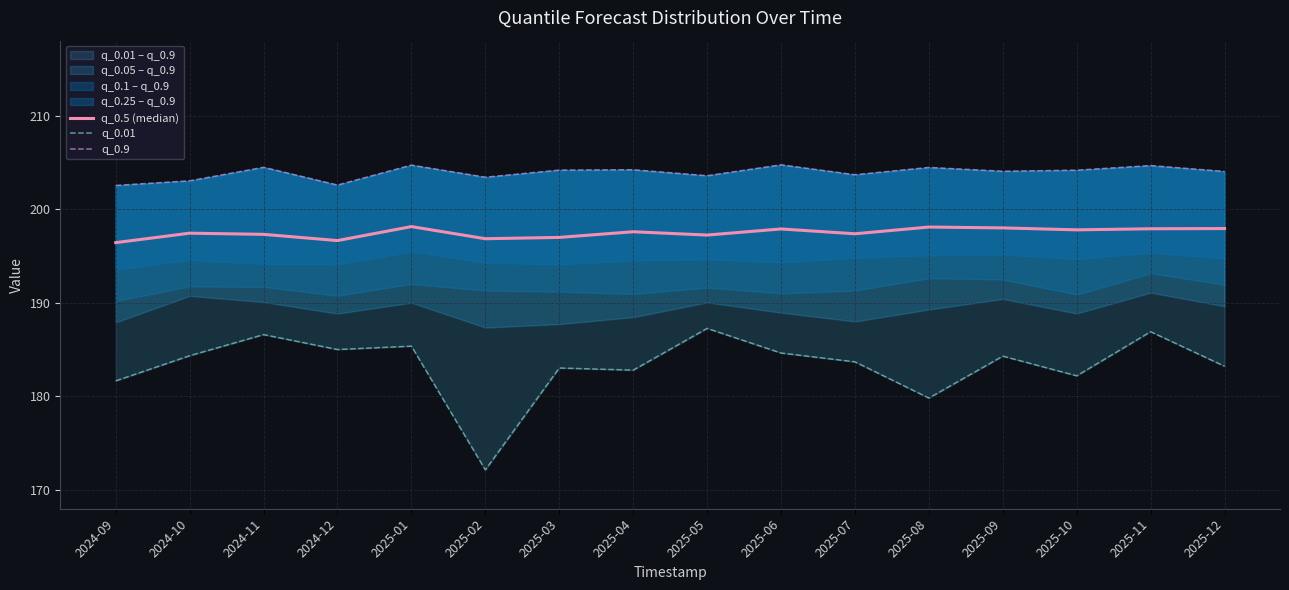

Is the value of q_0.01 at 2024-12 greater than the value of q_0.5 (median) at 2024-11?

No